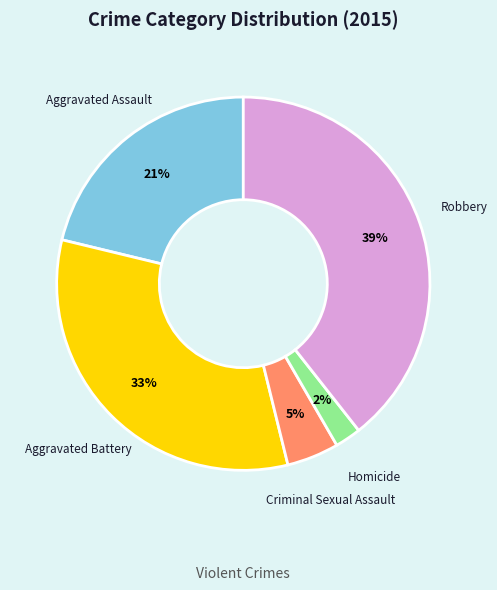

To the nearest percent, what is the average slice percentage?

20%